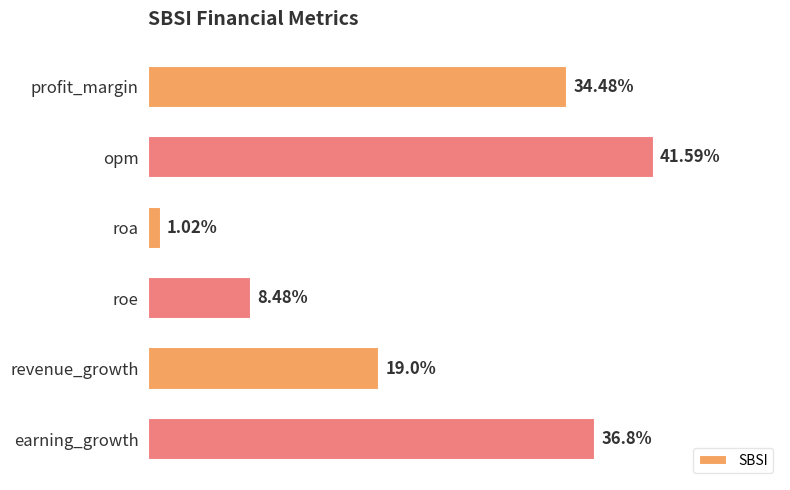

Rank the categories by value from lowest to highest.

roa, roe, revenue_growth, profit_margin, earning_growth, opm